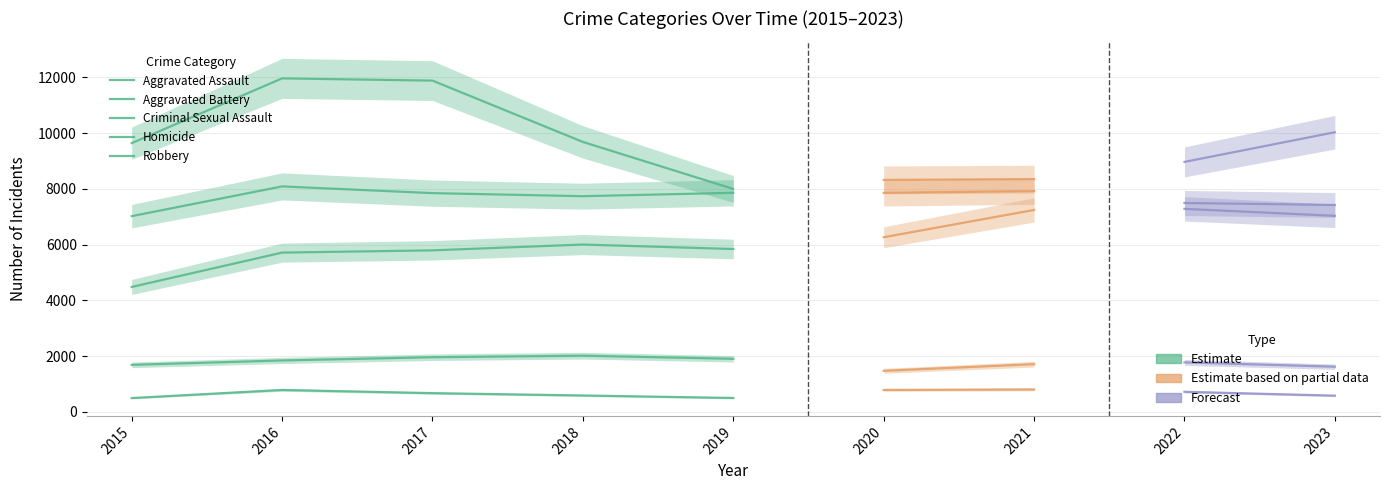

What is the value of the Criminal Sexual Assault point at the 3rd from the left?

1960